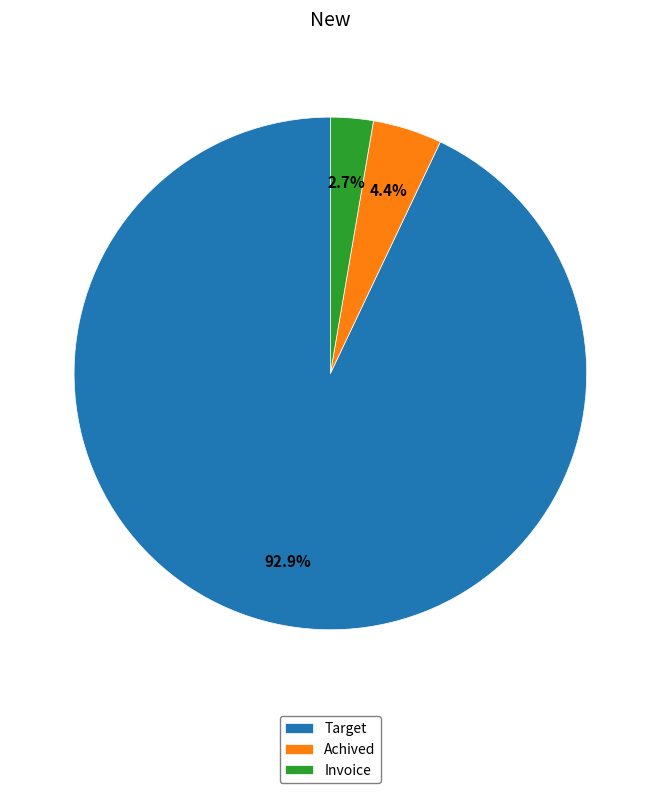

Does Target represent more than half of the total?

Yes